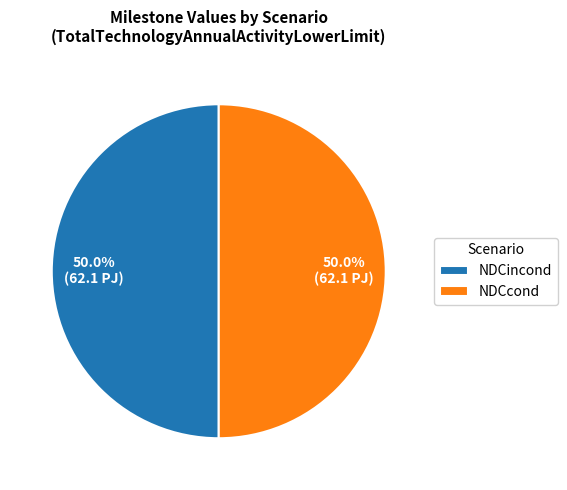

Combined, do NDCcond and NDCincond account for over 50%?

Yes